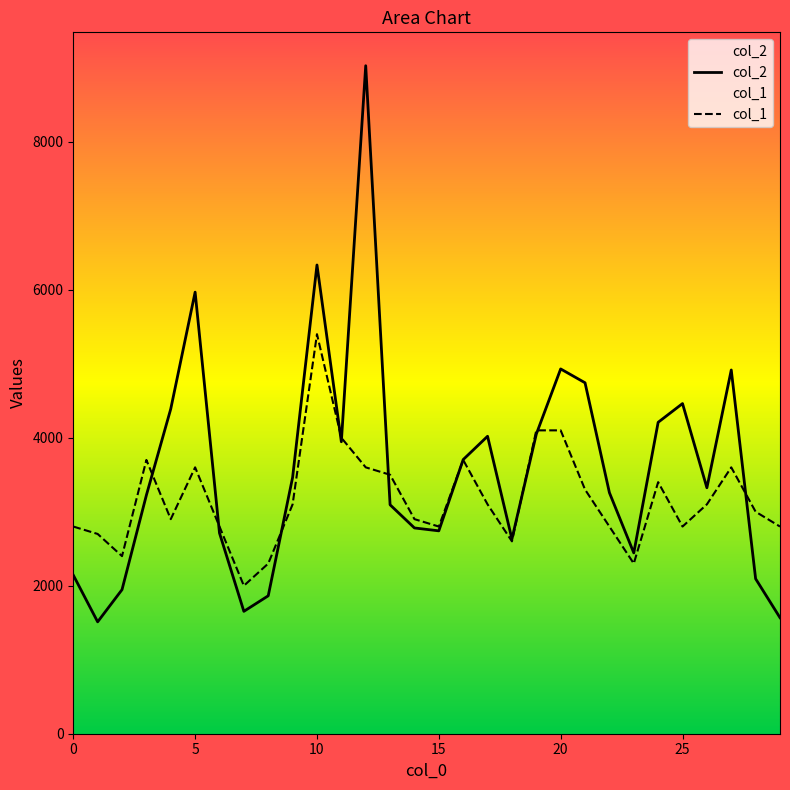

List the series in order of their overall mean, highest first.

col_2, col_1